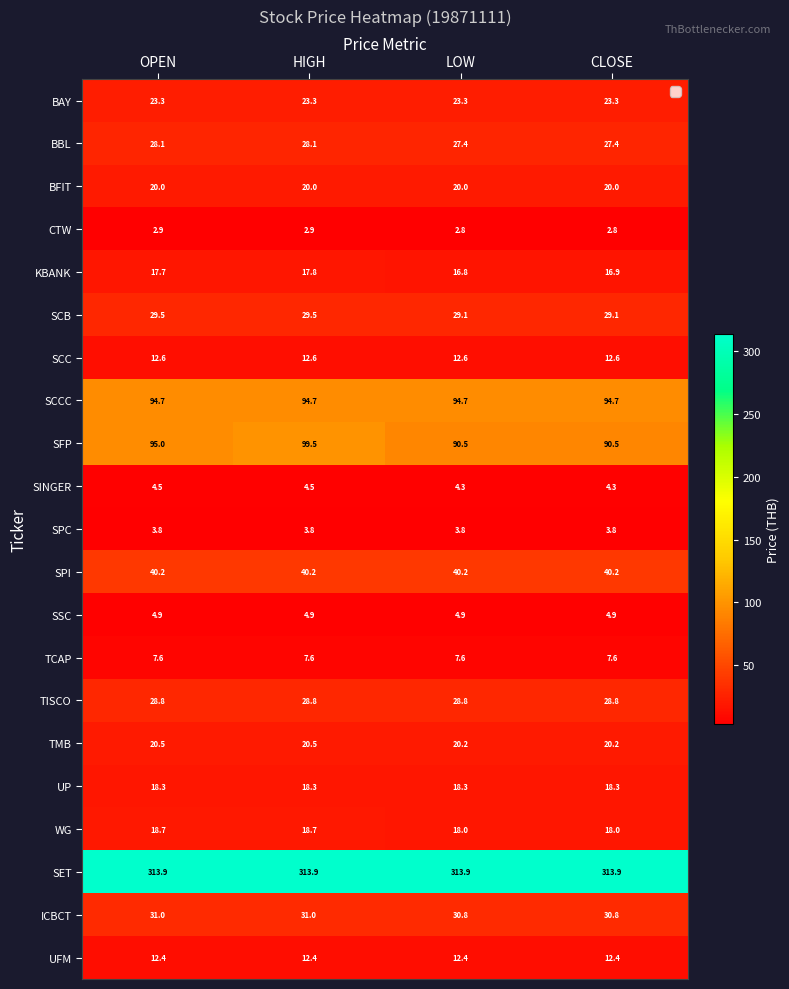

List the series in order of their peak value, lowest first.

CTW, SPC, SINGER, SSC, TCAP, UFM, SCC, KBANK, UP, WG, BFIT, TMB, BAY, BBL, TISCO, SCB, ICBCT, SPI, SCCC, SFP, SET